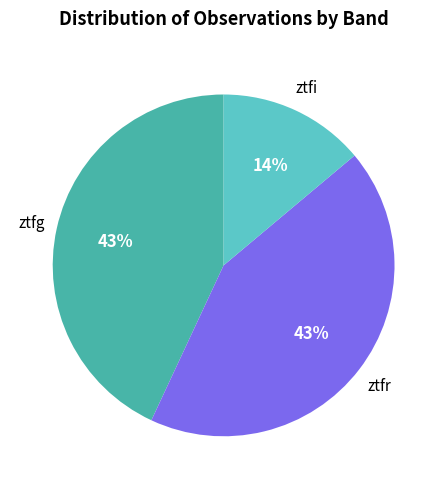

To the nearest percent, what is the average slice percentage?

33%